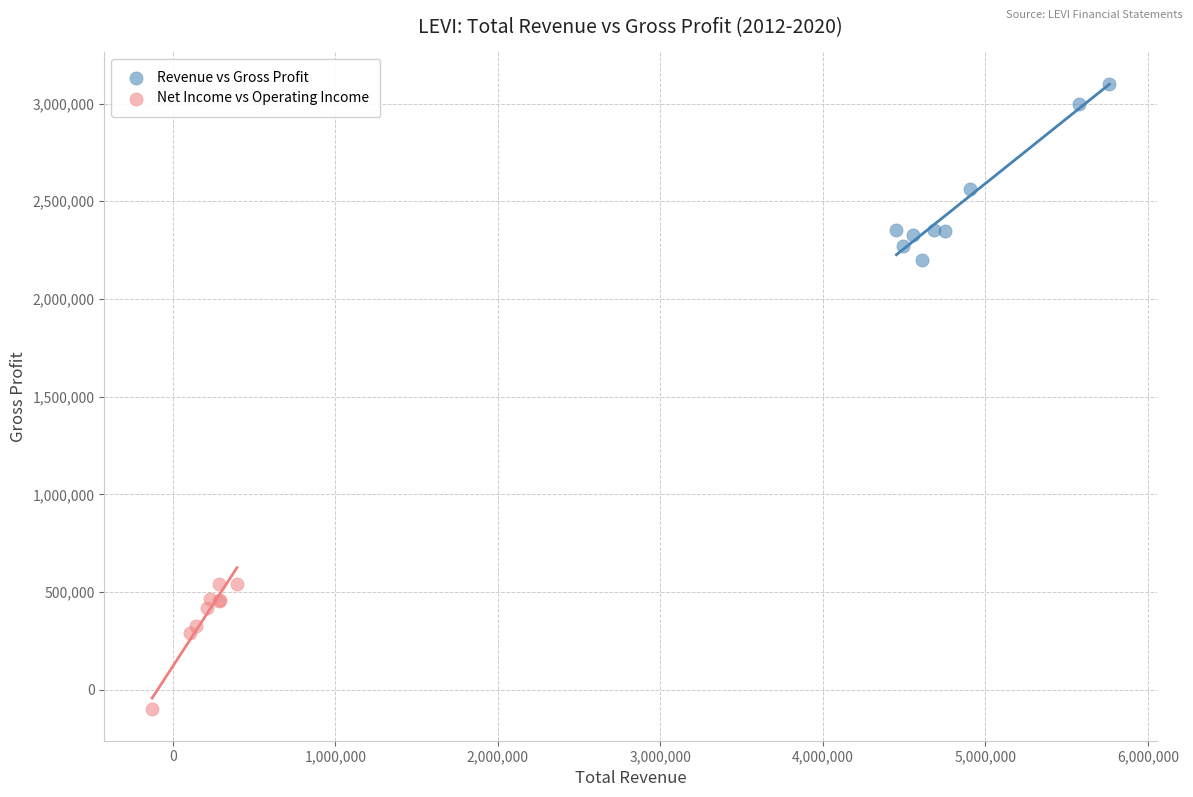

Which series has the largest Y range (max minus min)?

Revenue vs Gross Profit